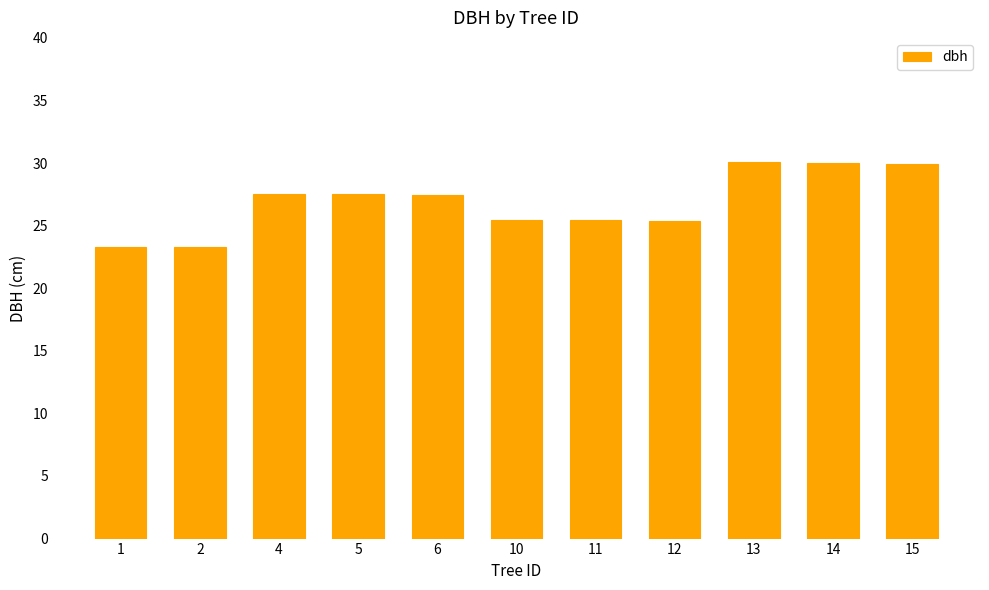

What is the ratio of the value at 14 to the value at 15?

1.0